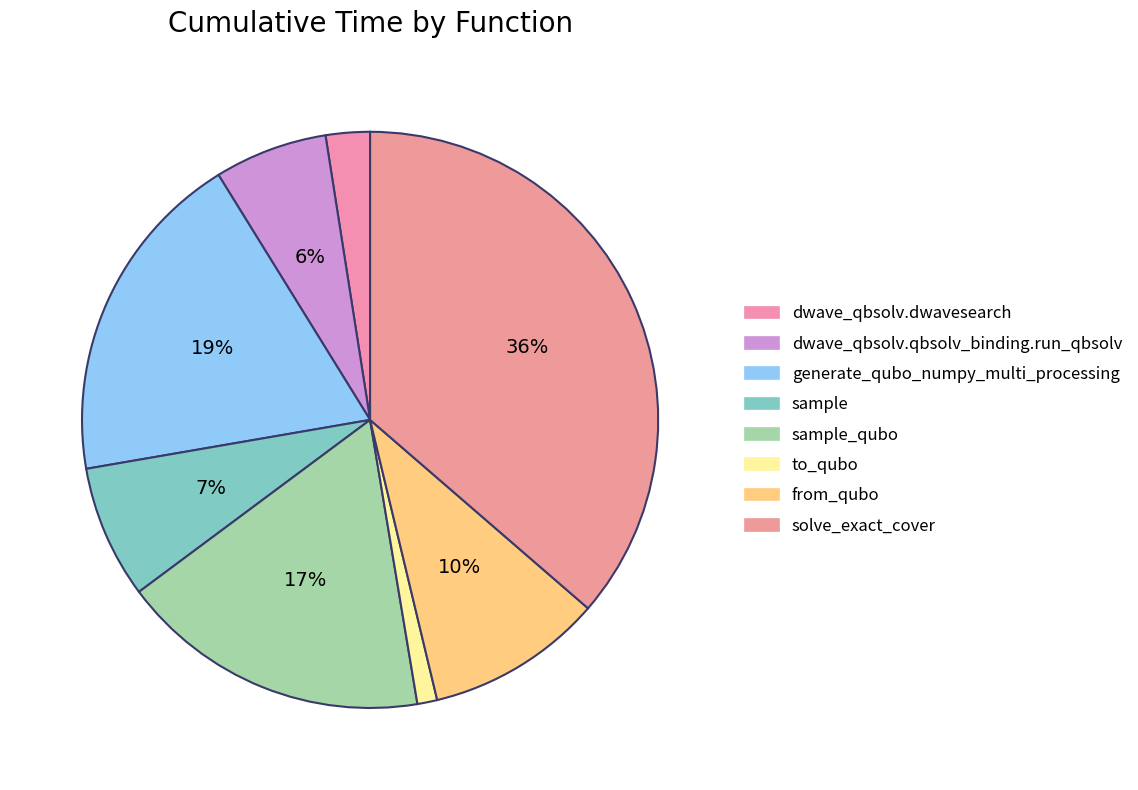

Which slice is the smallest?

to_qubo